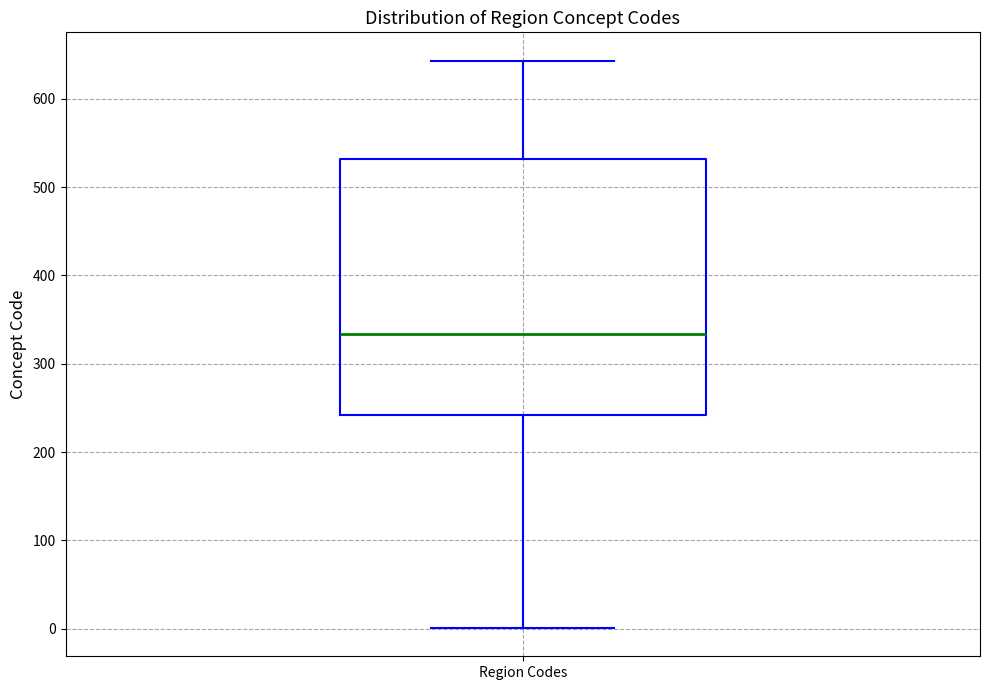

Where is the lower edge of the box for Region Codes on the y-axis? The values are not printed on the chart, so give them approximately, as read against the axis.

240